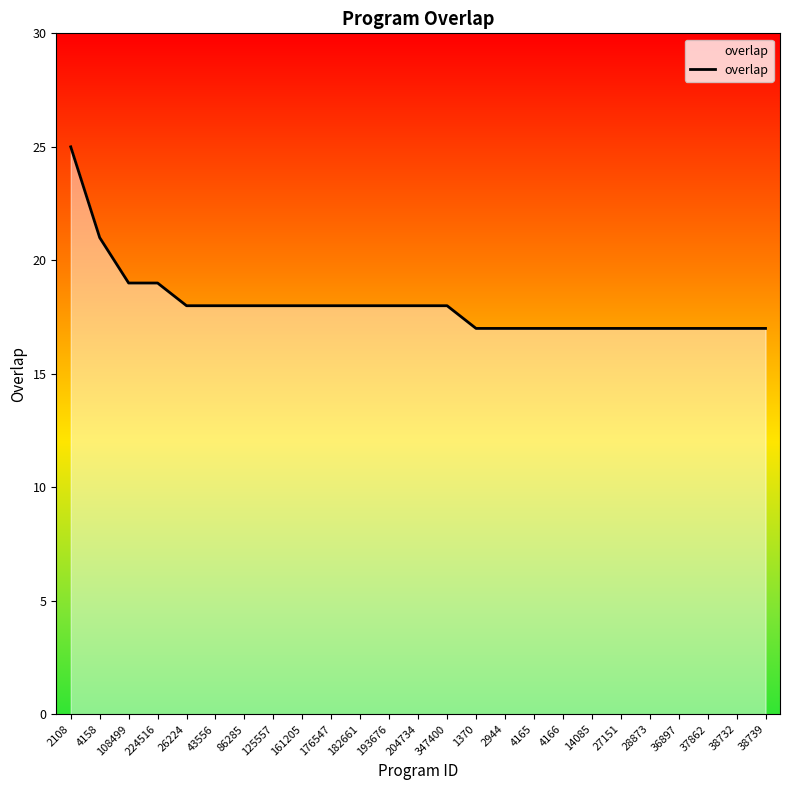

What is the ratio of the value at 4158 to the value at 2108?

0.8